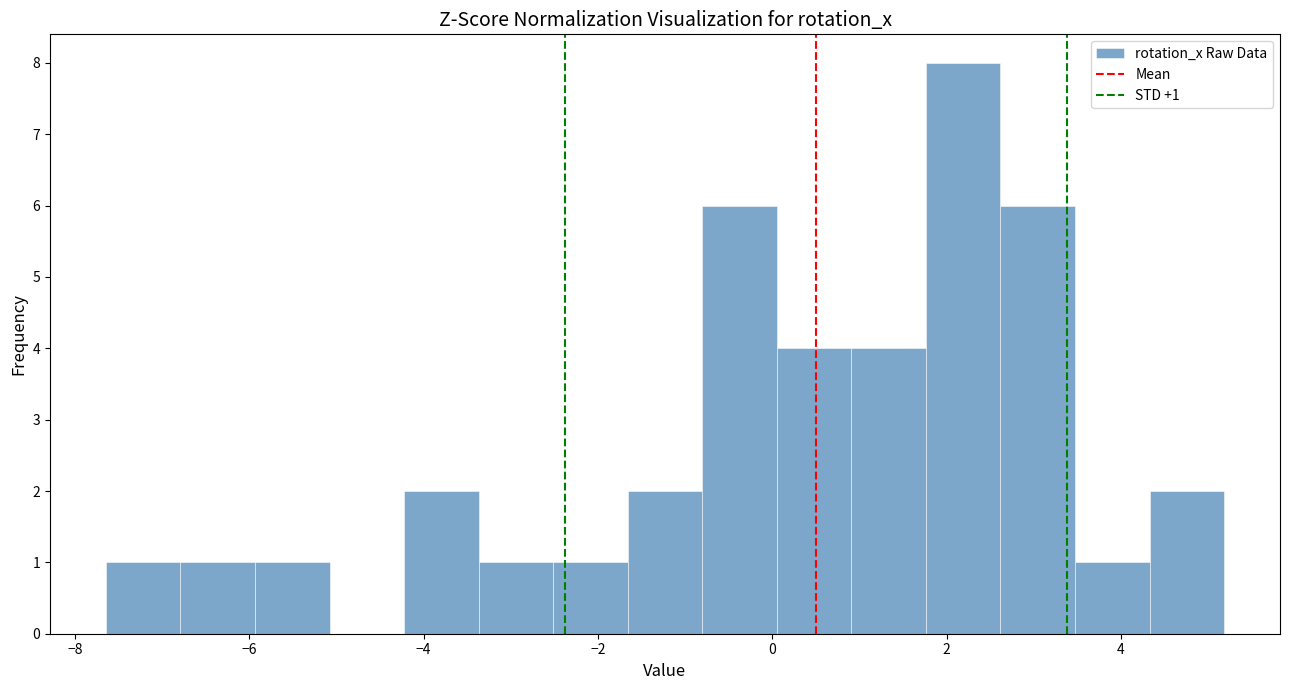

Over which range of the x-axis is the bar tallest?

1.8 to 2.6